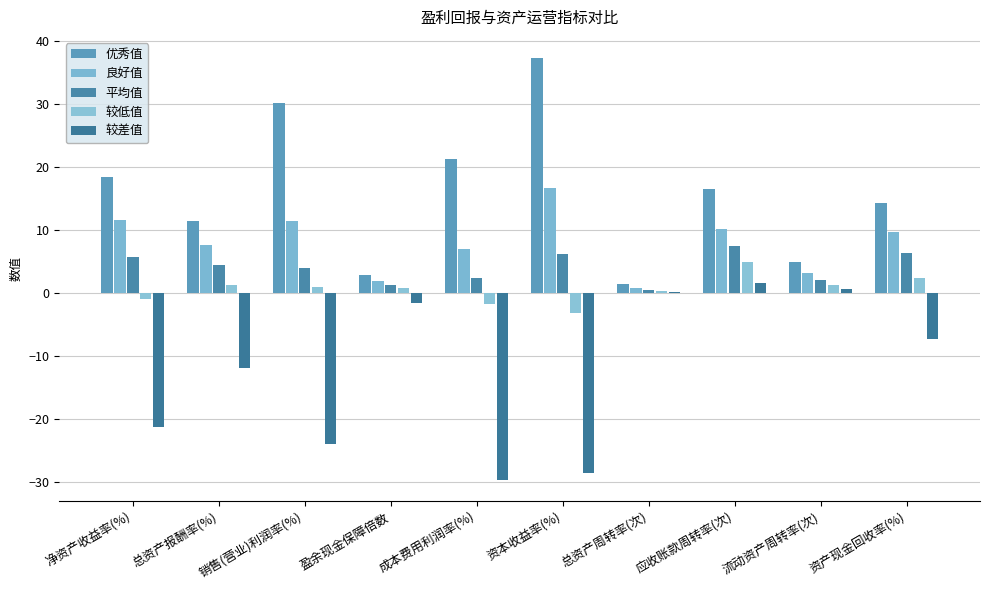

Count the number of data series in this chart.

5